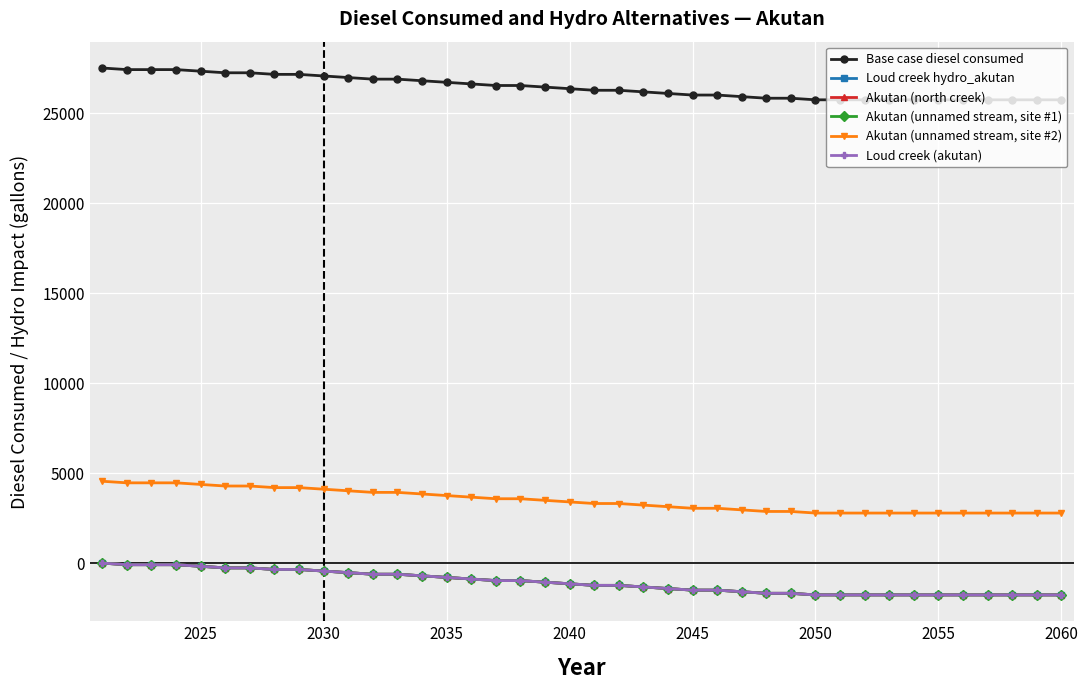

What is the difference between the maximum and second lowest values in the Loud creek (akutan) series?

1766.7